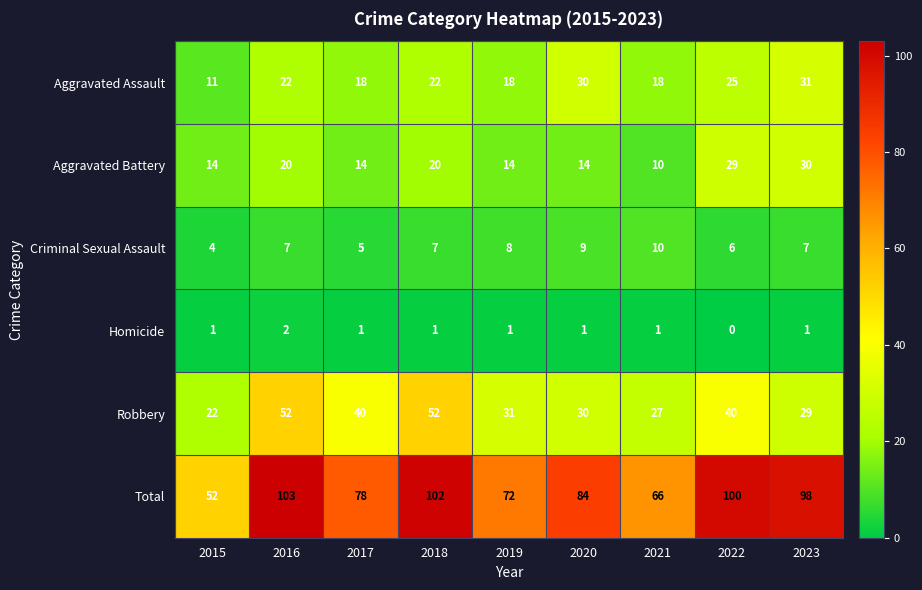

True or false: Total has a value of 102 at 2018.

True